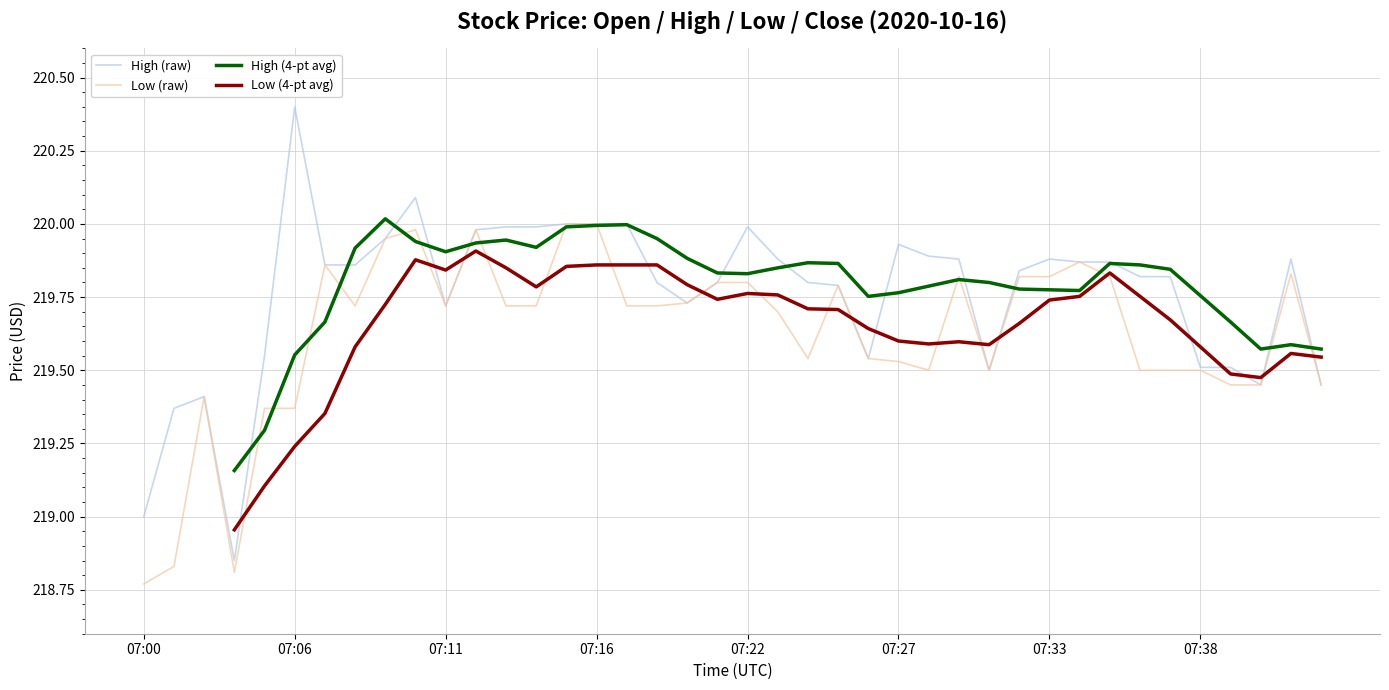

What is the average value of the High (raw) series?

219.8